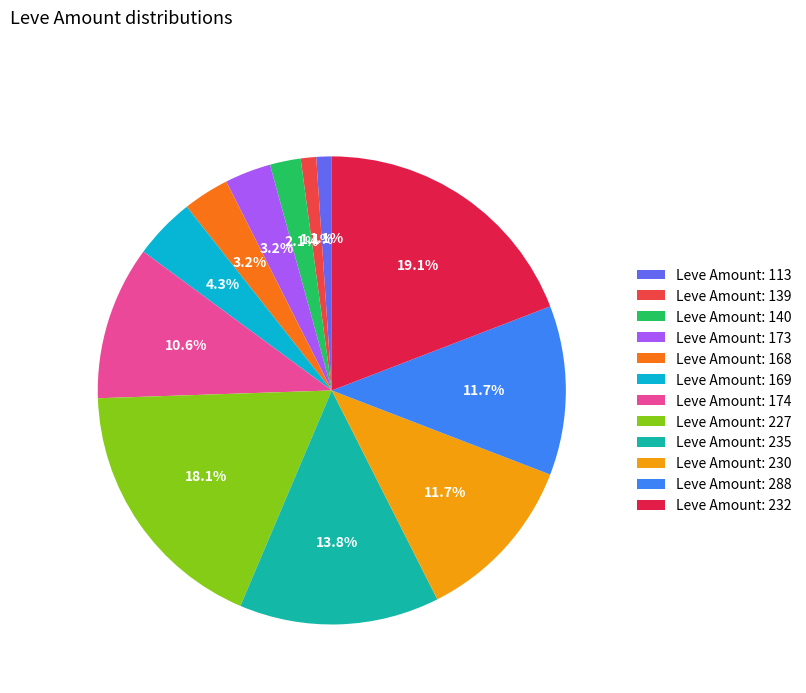

Count the number of slices in the pie.

12